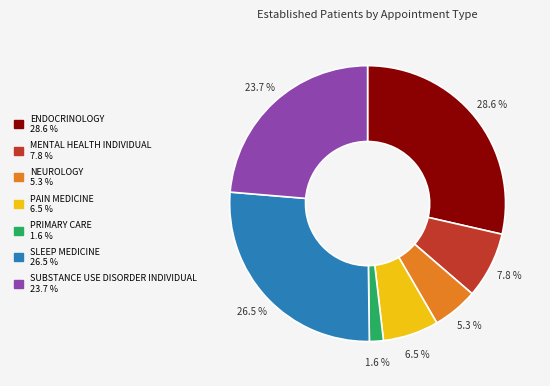

Count the number of slices in the pie.

7